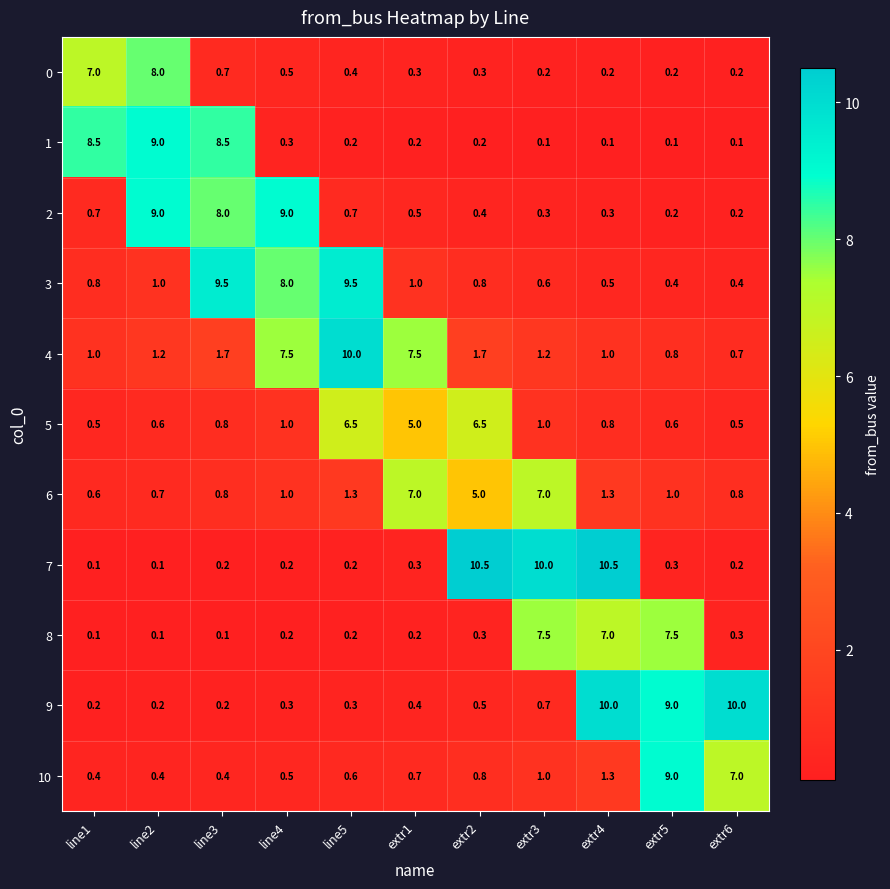

What is the spread (max minus min) of values at extr1?

7.3